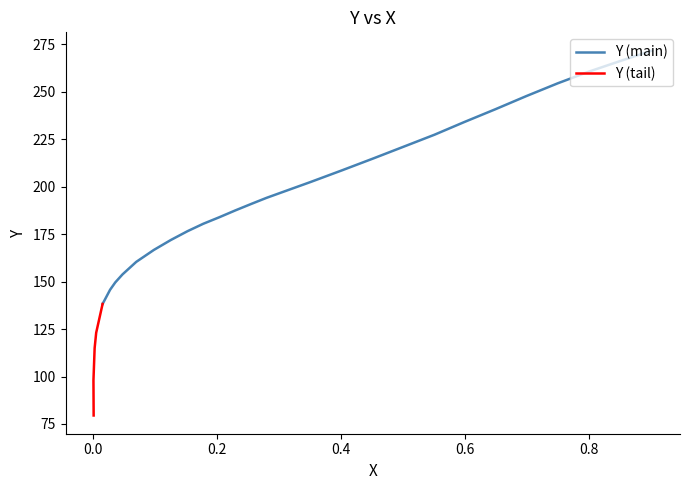

True or false: X and Y intersect in this chart.

False